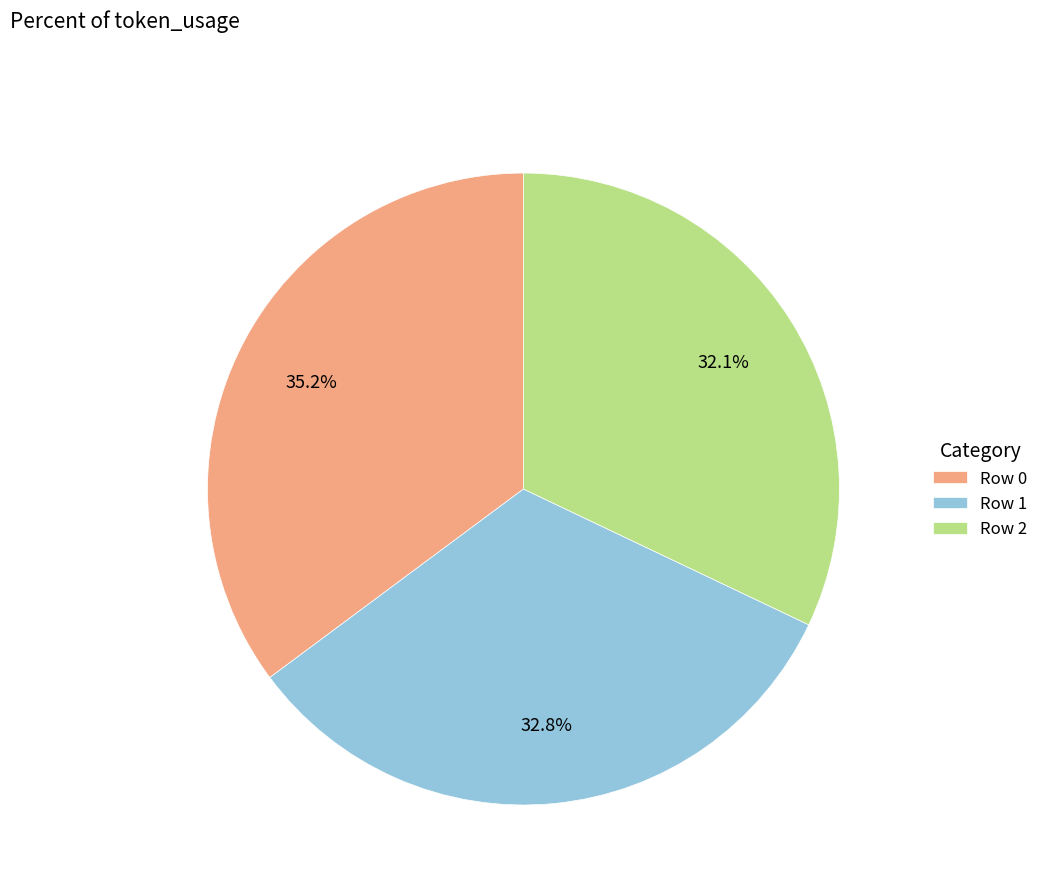

Is there a majority slice in this chart?

No